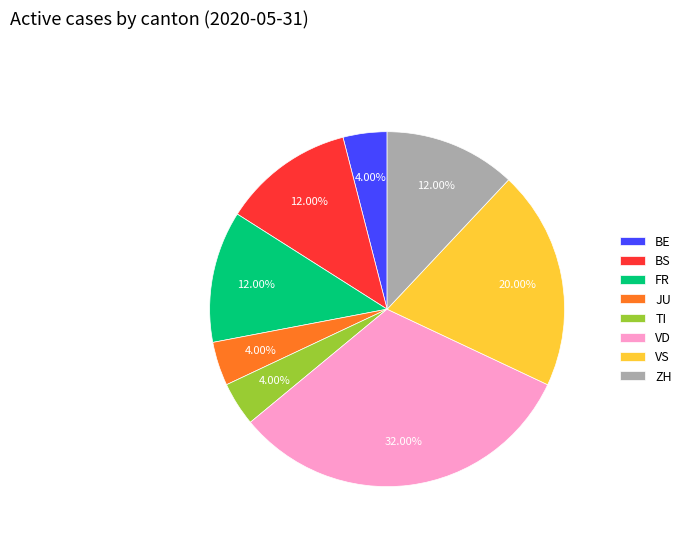

To the nearest percent, what portion does VD represent?

32%